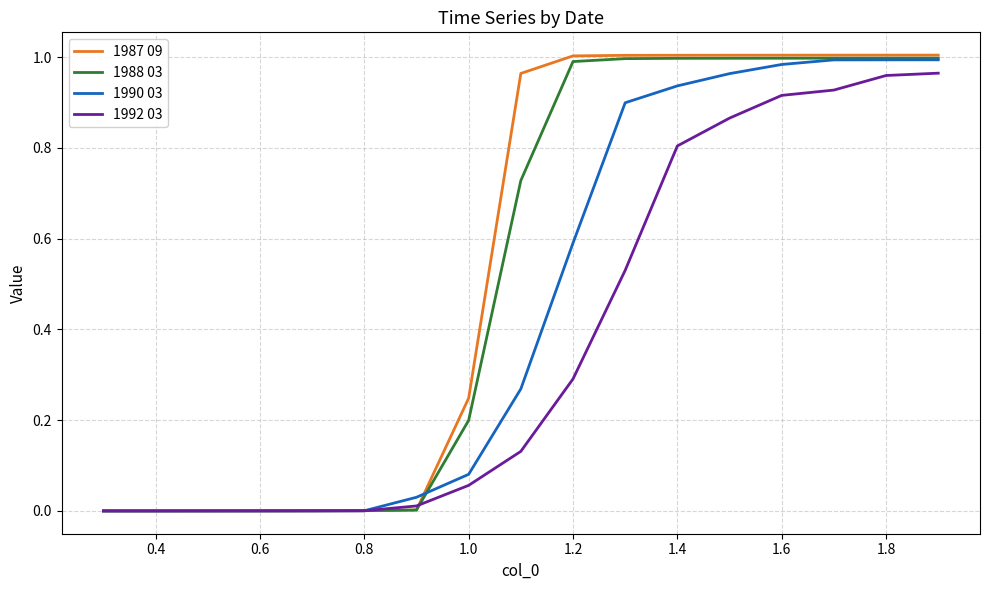

How many lines are shown in the chart?

4